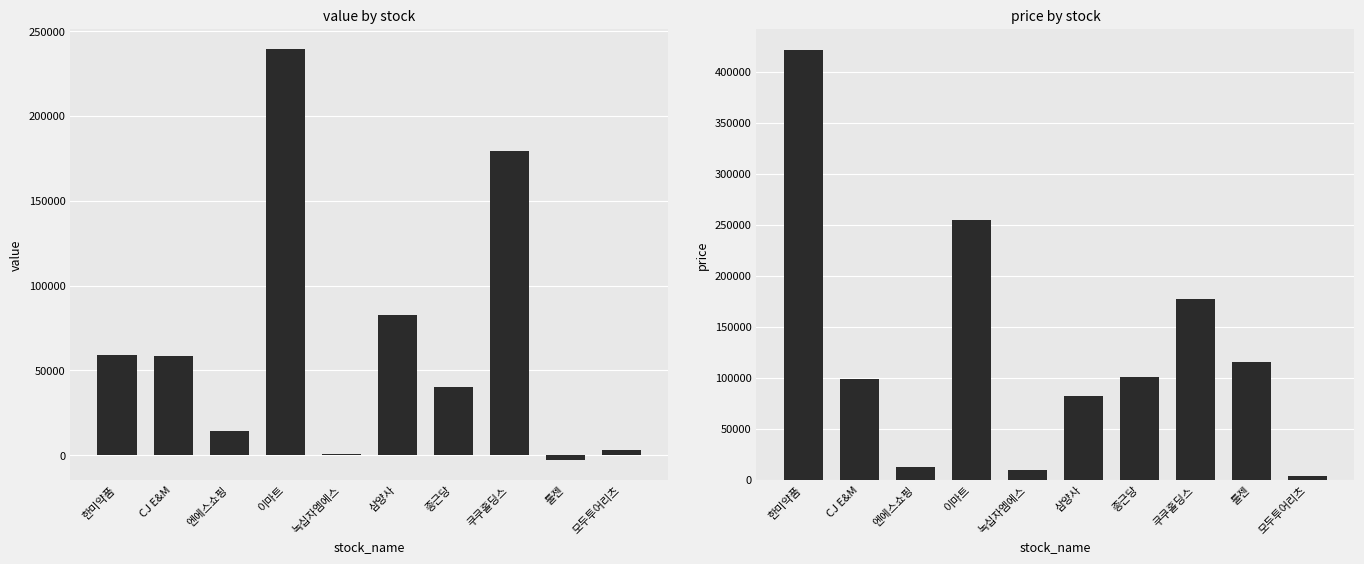

What is the difference between the value values at 쿠쿠홀딩스 and 이마트?

60026.2